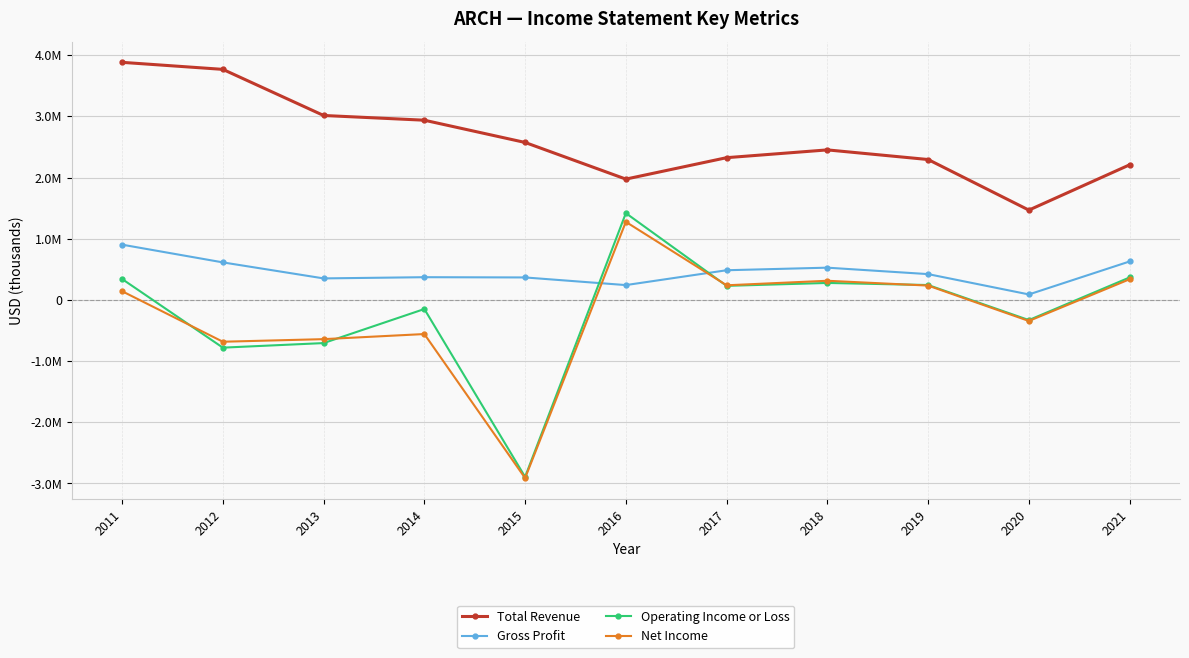

True or false: Total Revenue and Operating Income or Loss cross at least once.

False